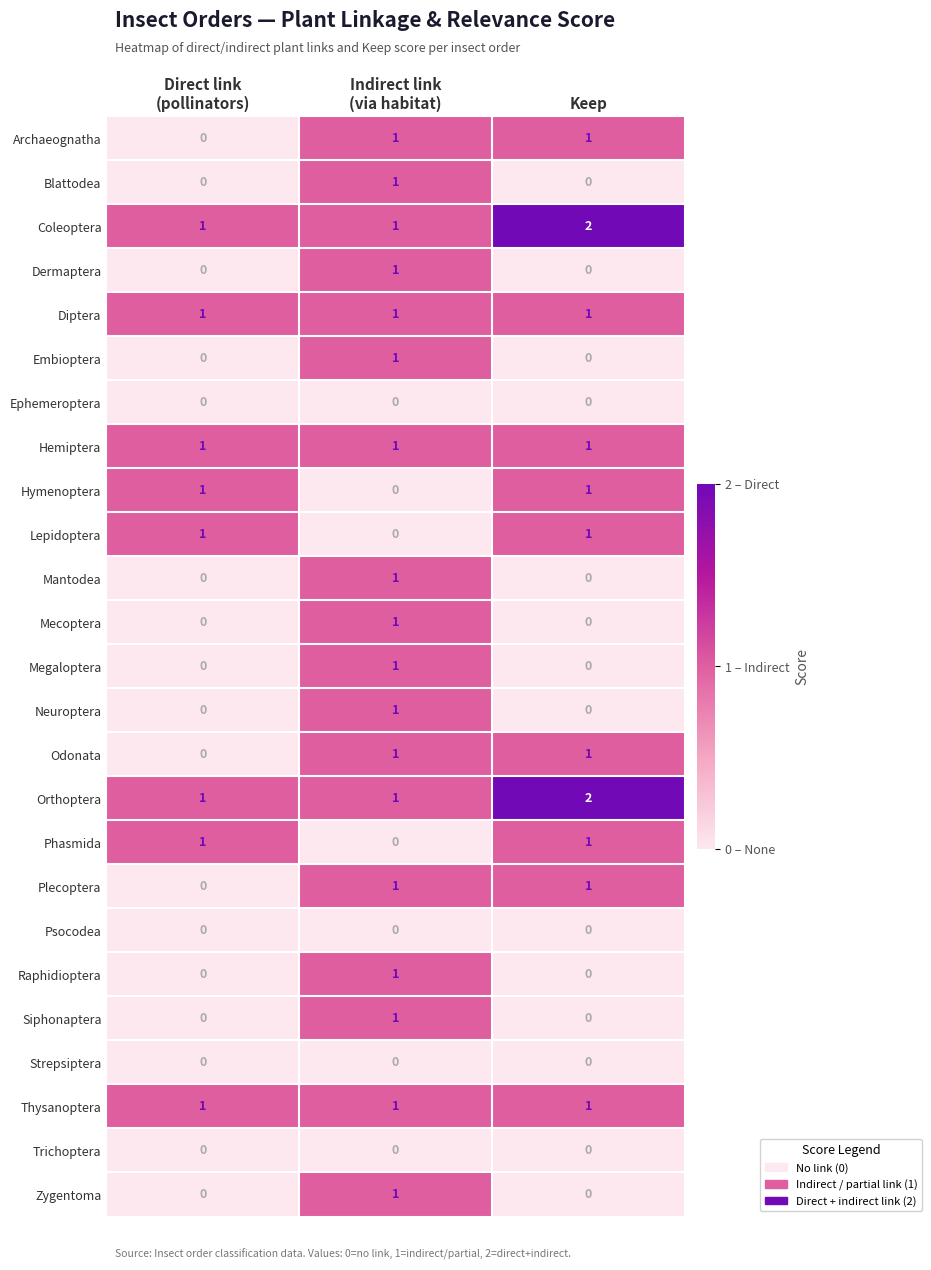

Count the number of data series in this chart.

25